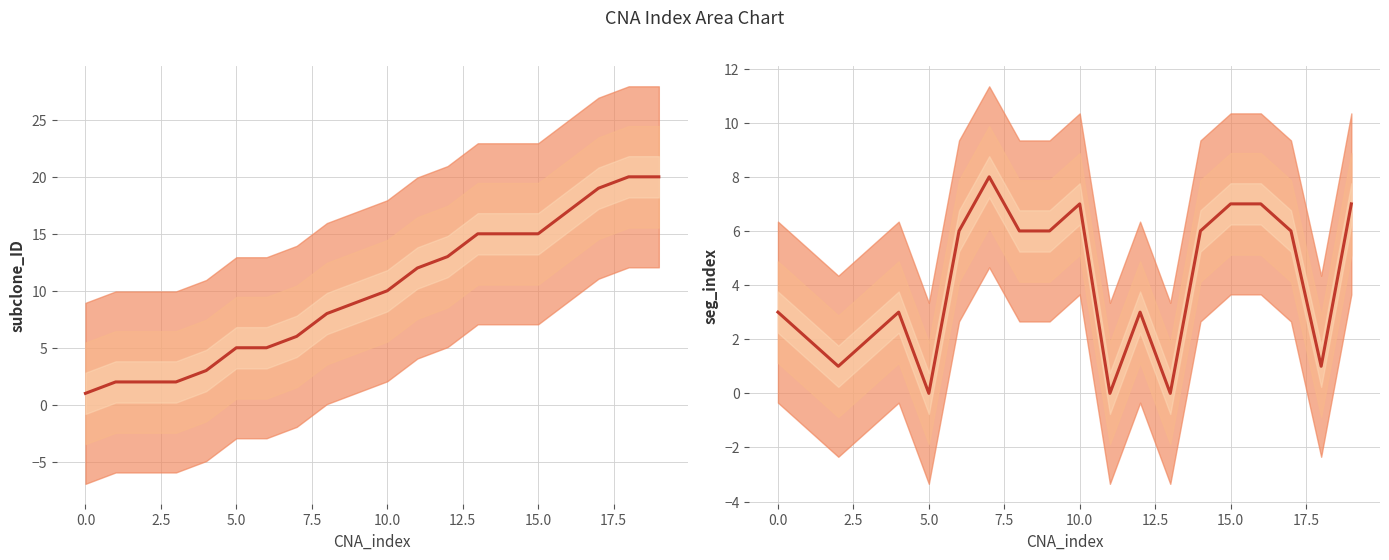

What is the label of the 17th point from the left?

16